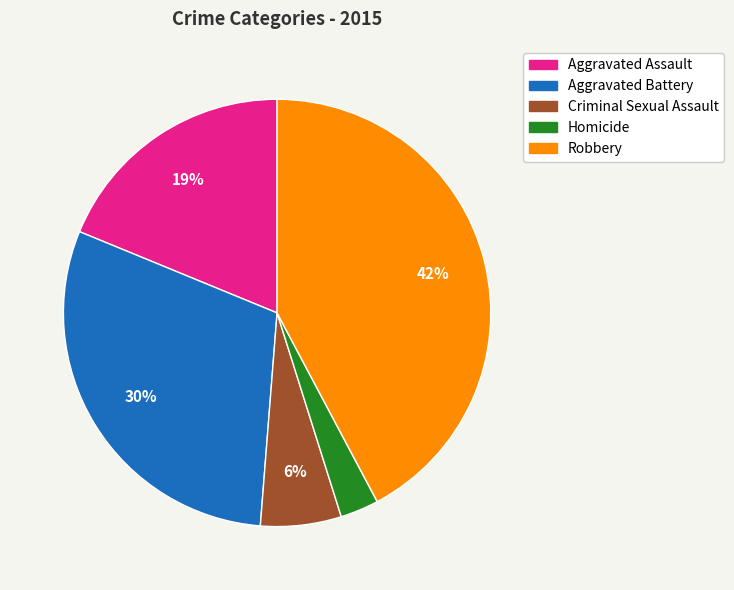

How many segments does this pie chart have?

5